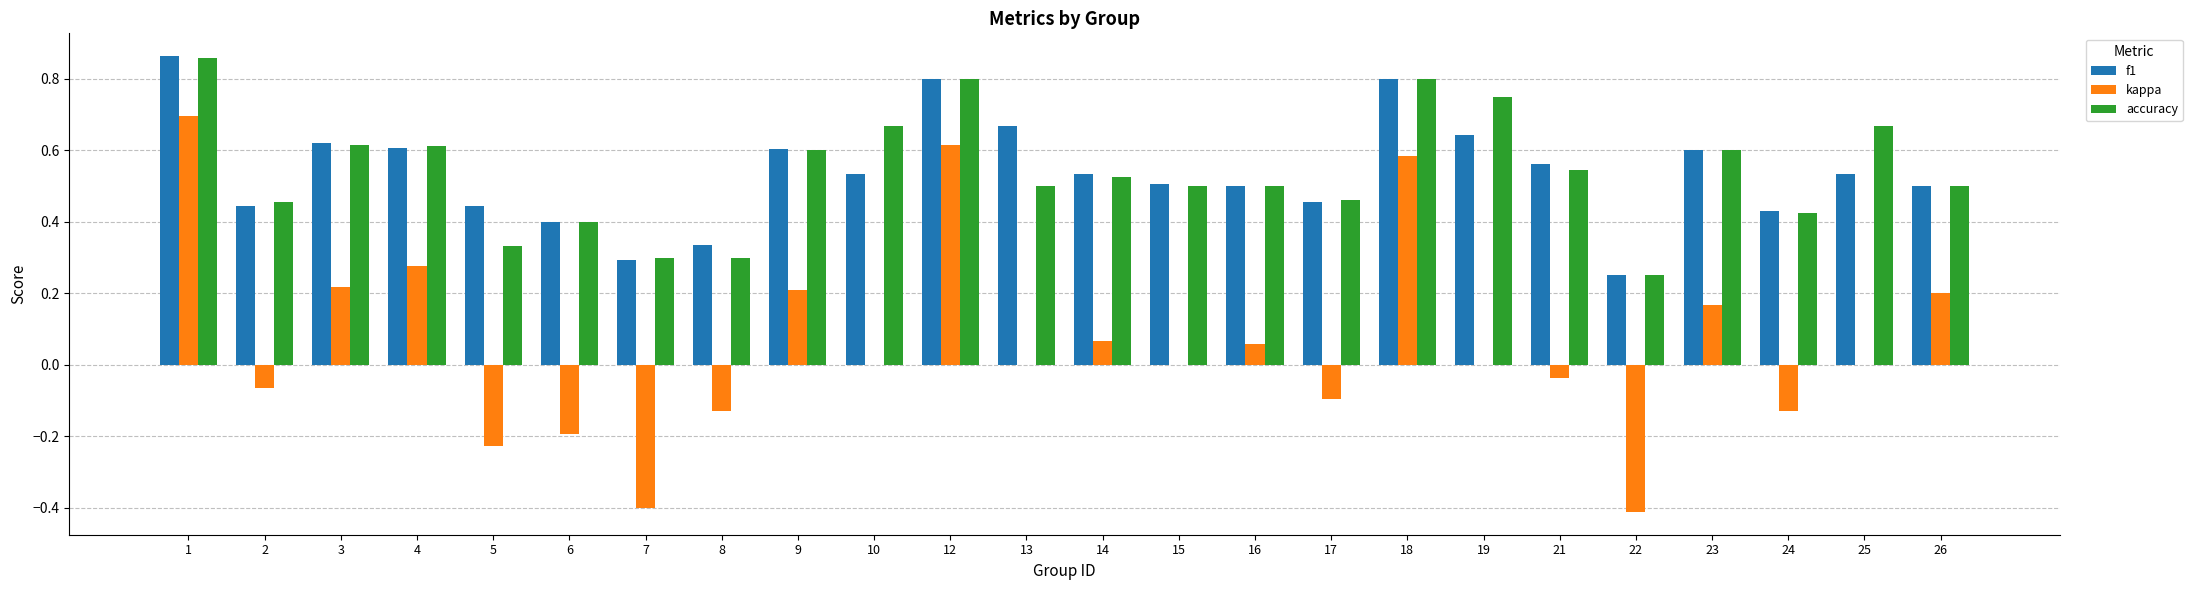

What is the sum of all f1 values?

12.9